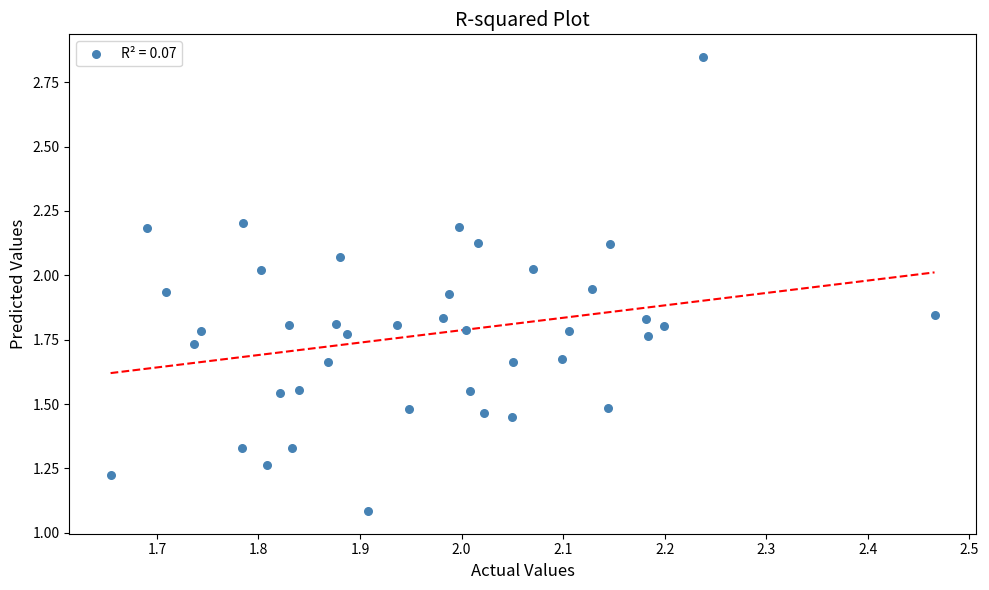

What Y value in the scatter plot is closest to 1?

1.1